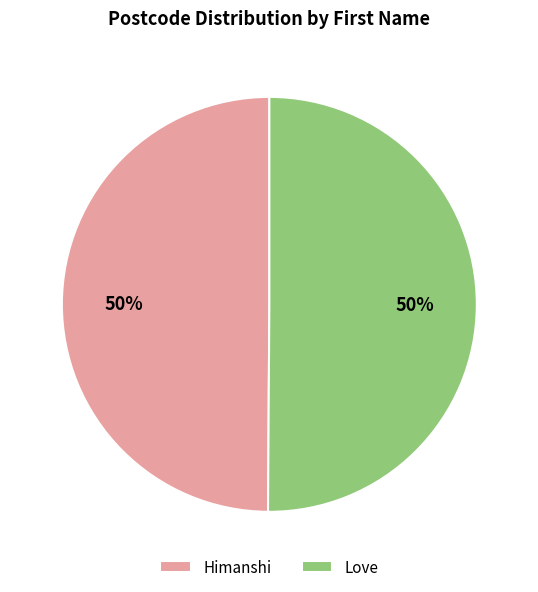

What percentage is the Love slice, to the nearest percent?

50%